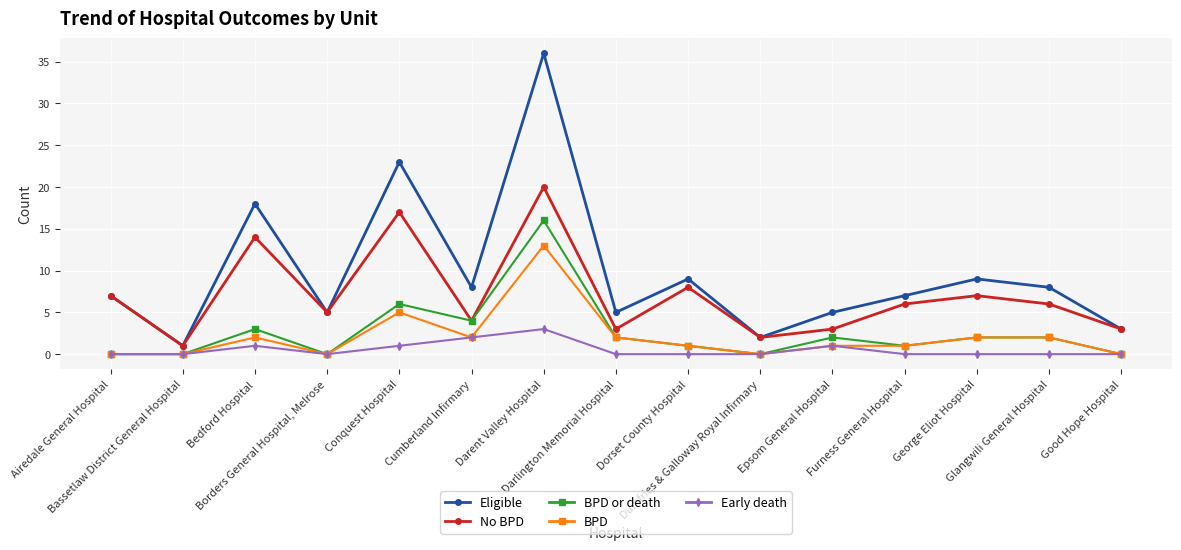

What position from the right is Bassetlaw District General Hospital?

14